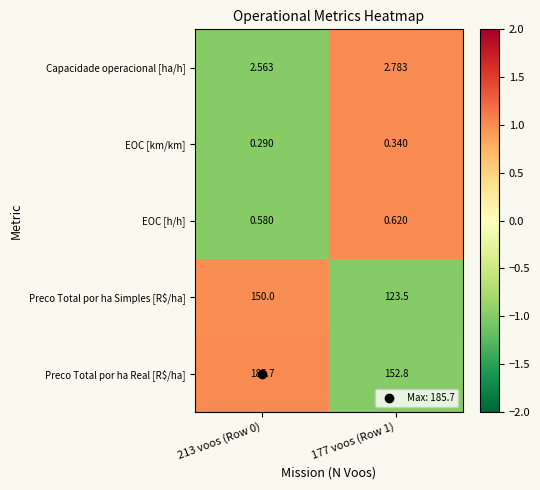

Which series has the widest spread of values?

Preco Total por ha Real [R$/ha]